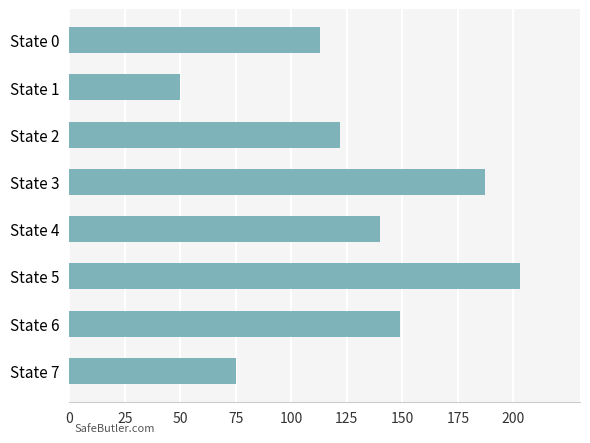

What is the difference between the maximum and minimum values?

153